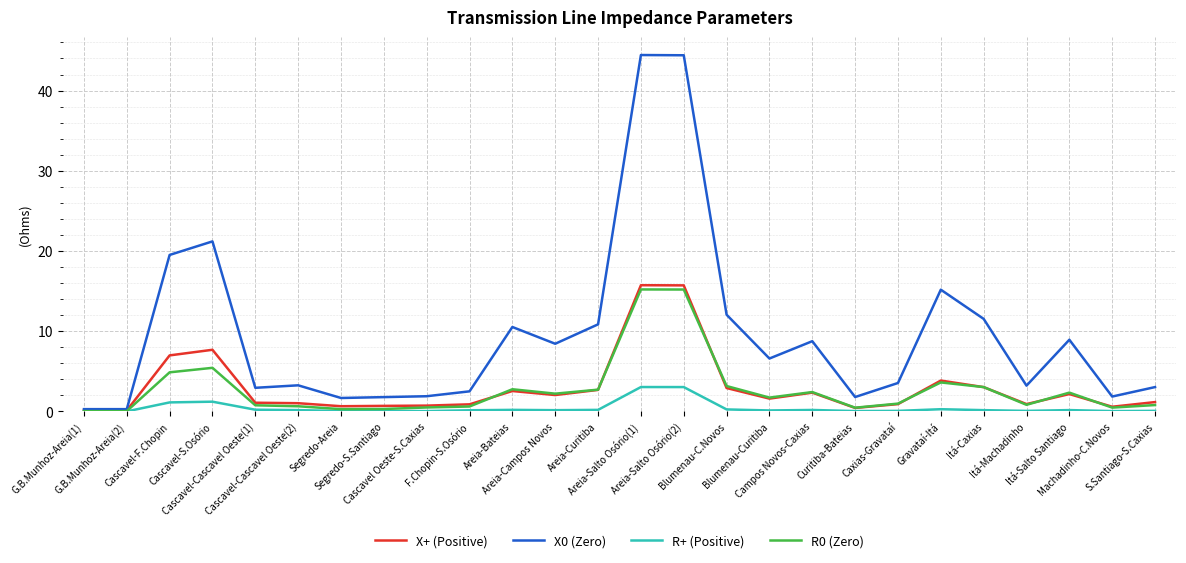

What is the greatest value displayed?

44.4